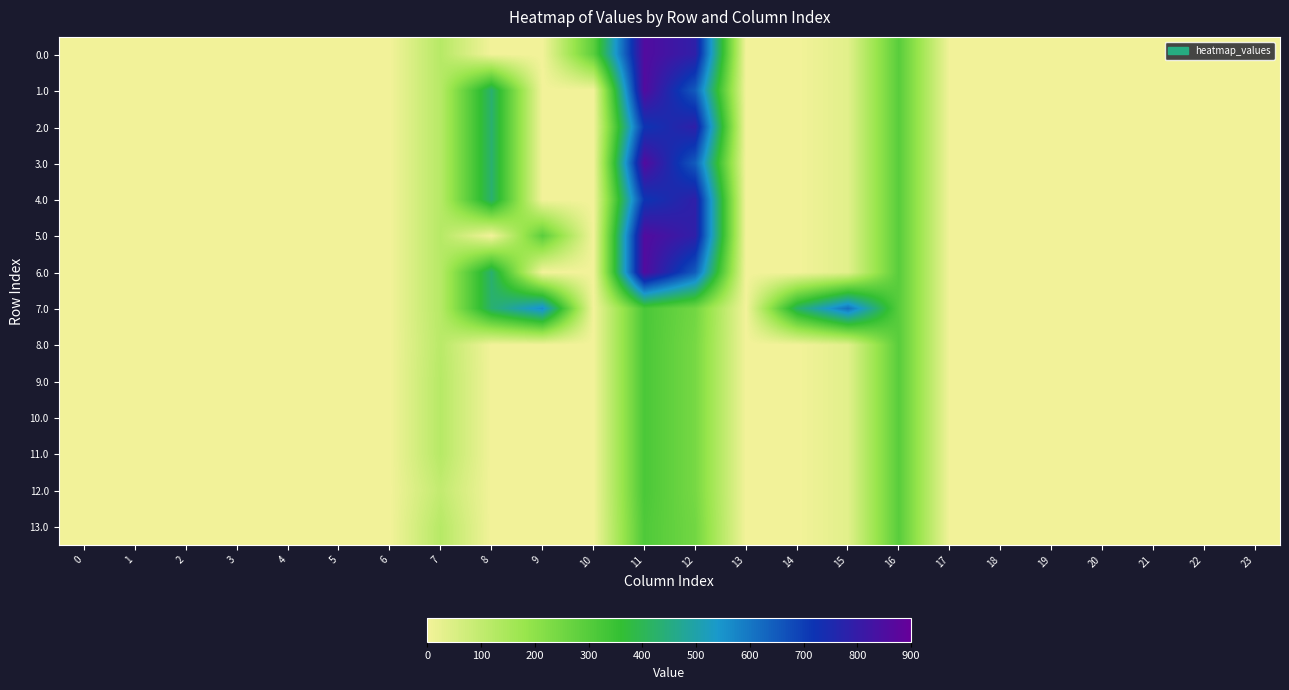

Which series changed the most between 8 and 22?

1.0